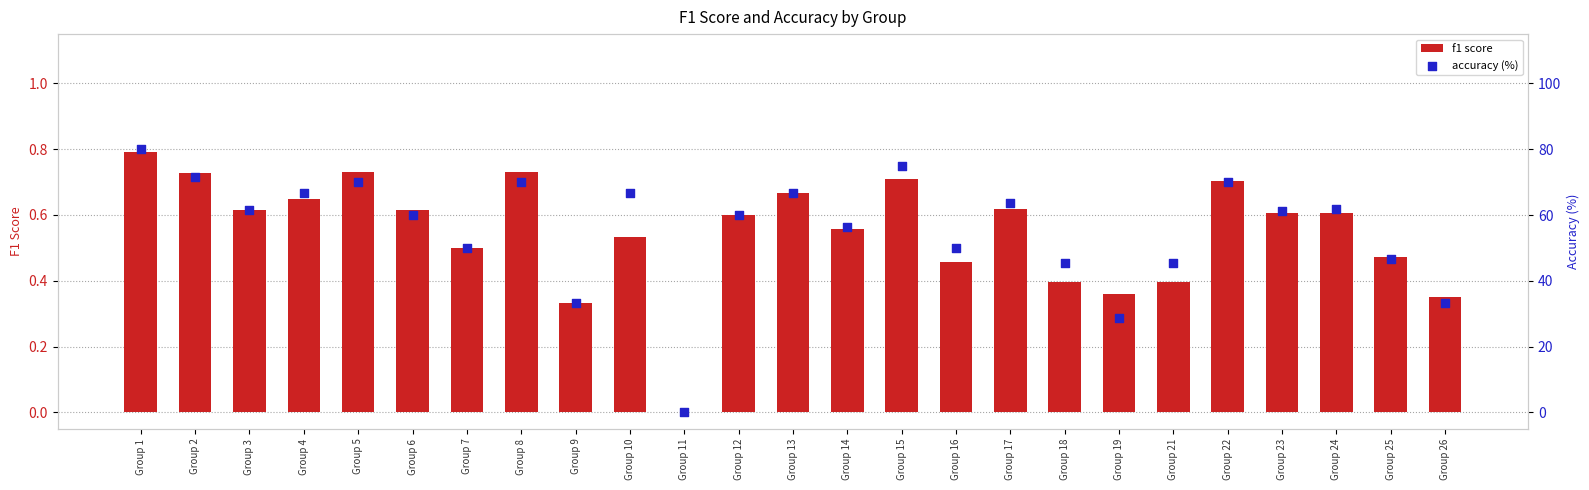

Which series reaches the maximum Y coordinate?

accuracy (%)